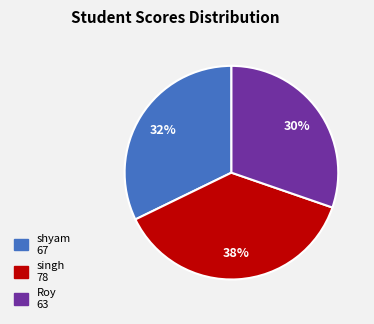

Does singh account for over 50% of the chart?

No